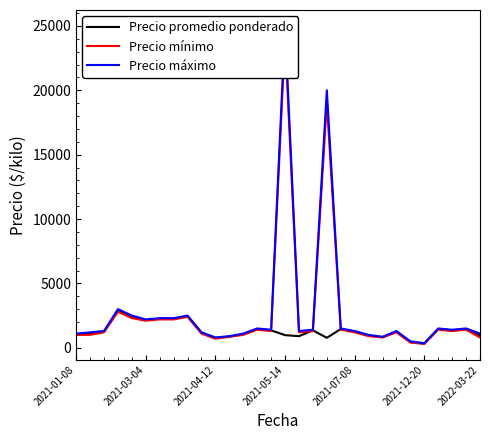

In Precio mínimo, how many points are higher than both neighbors (excluding endpoints)?

8